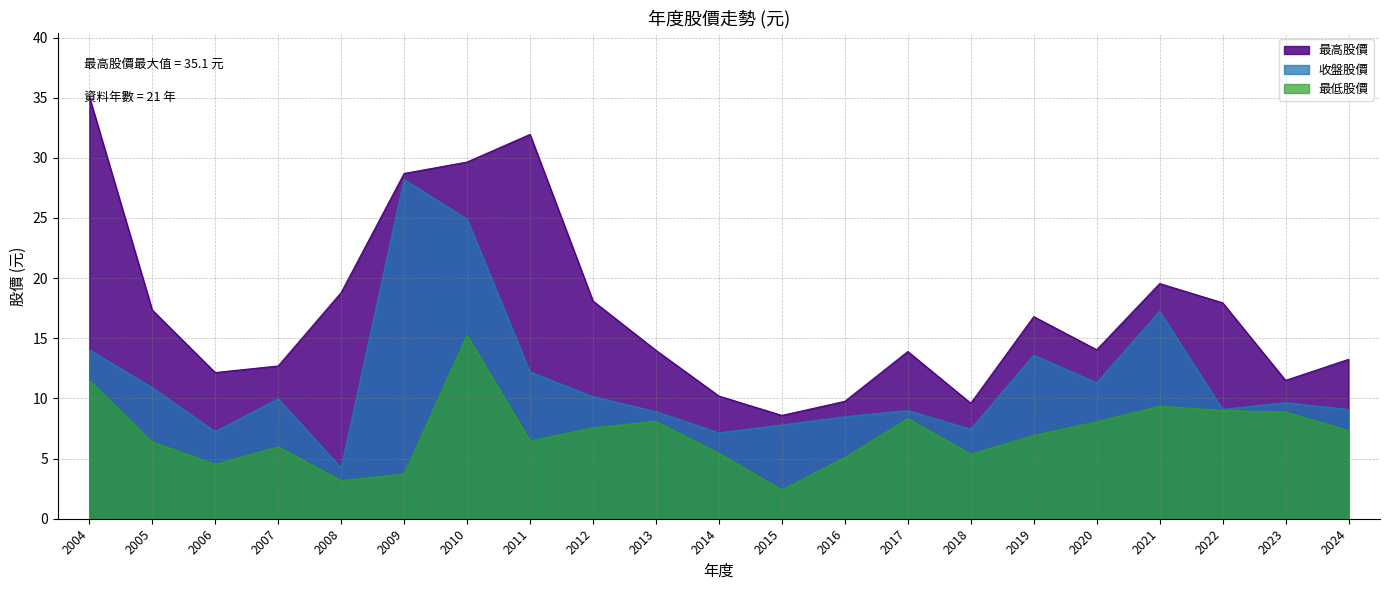

Reading left to right, what are all the values shown in this chart?

最高股價: 35.1	17.4	12.2	12.7	18.8	28.7	29.6	31.9	18.1	14.0	10.2	8.6	9.8	13.9	9.6	16.8	14.1	19.6	17.9	11.5	13.2
最低股價: 11.5	6.4	4.5	6.0	3.2	3.7	15.2	6.5	7.5	8.1	5.4	2.4	5.1	8.3	5.4	6.9	8.1	9.3	9.0	8.9	7.3
收盤股價: 14.1	10.9	7.2	10.0	4.2	28.2	24.9	12.2	10.2	8.9	7.1	7.8	8.5	9.0	7.4	13.6	11.3	17.2	9.1	9.7	9.1